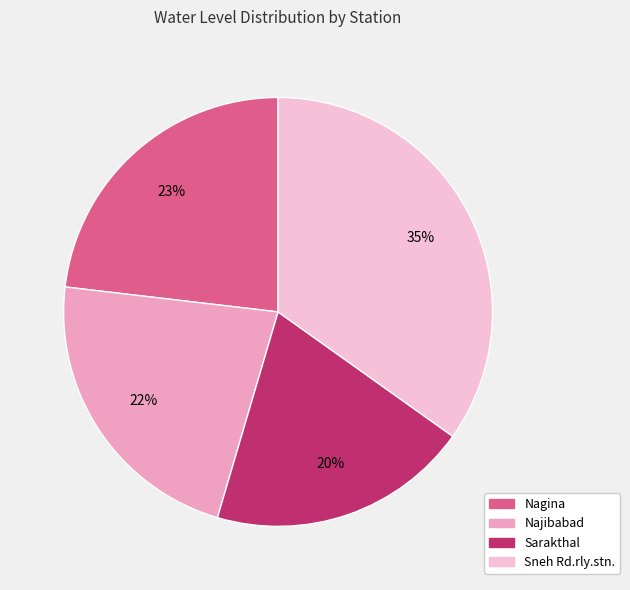

Does Sarakthal represent more than half of the total?

No